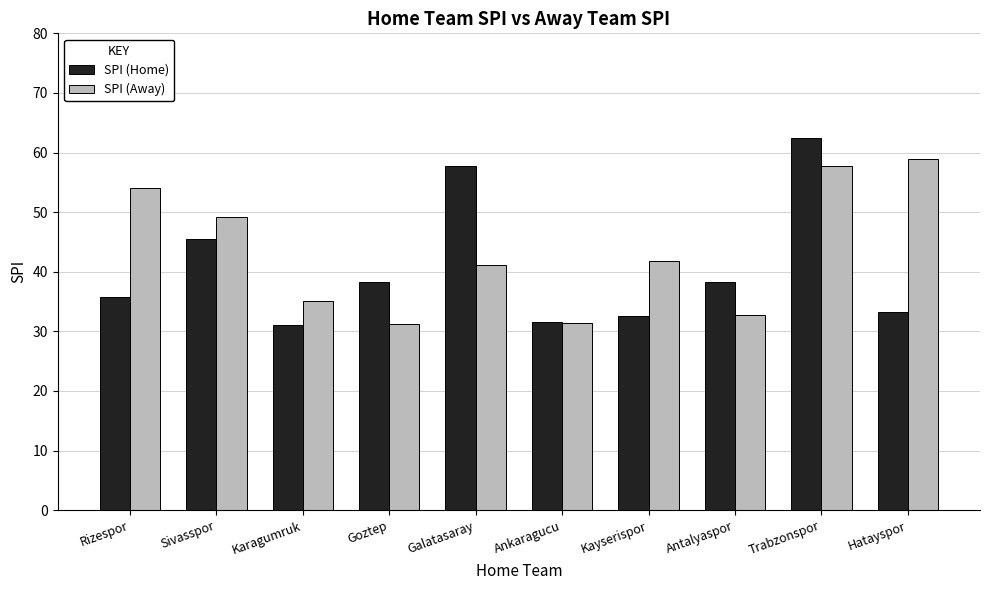

Count the number of data series in this chart.

2